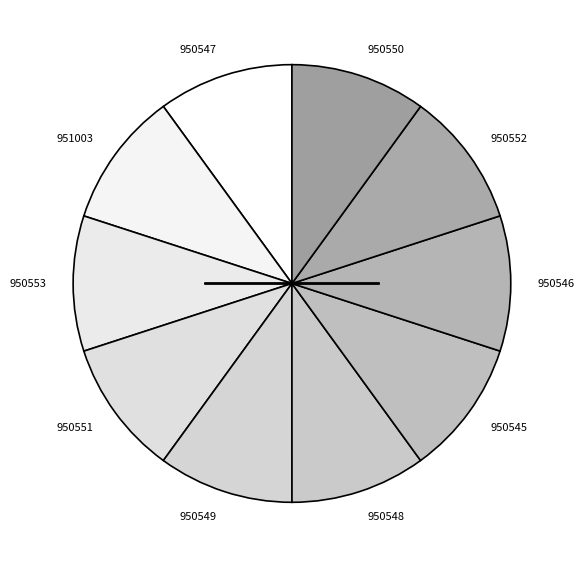

How many segments does this pie chart have?

10